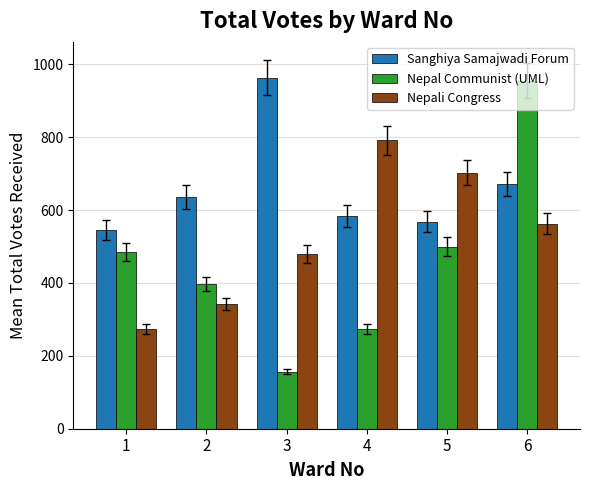

What are all the series names shown in the legend?

Sanghiya Samajwadi Forum, Nepal Communist (UML), Nepali Congress